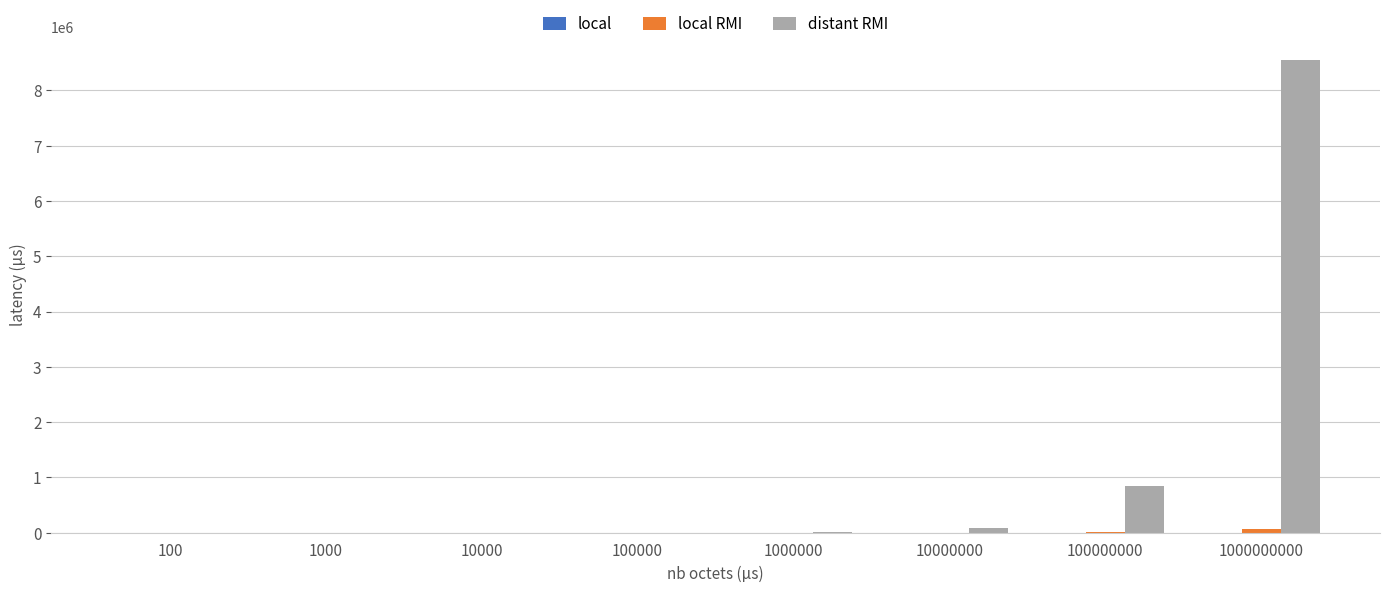

At which category is the sum across all series the highest?

1000000000